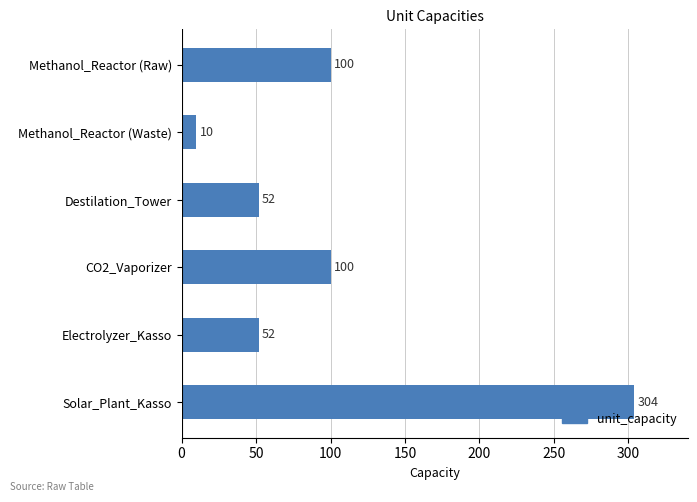

What is the difference between the second highest and minimum values?

90